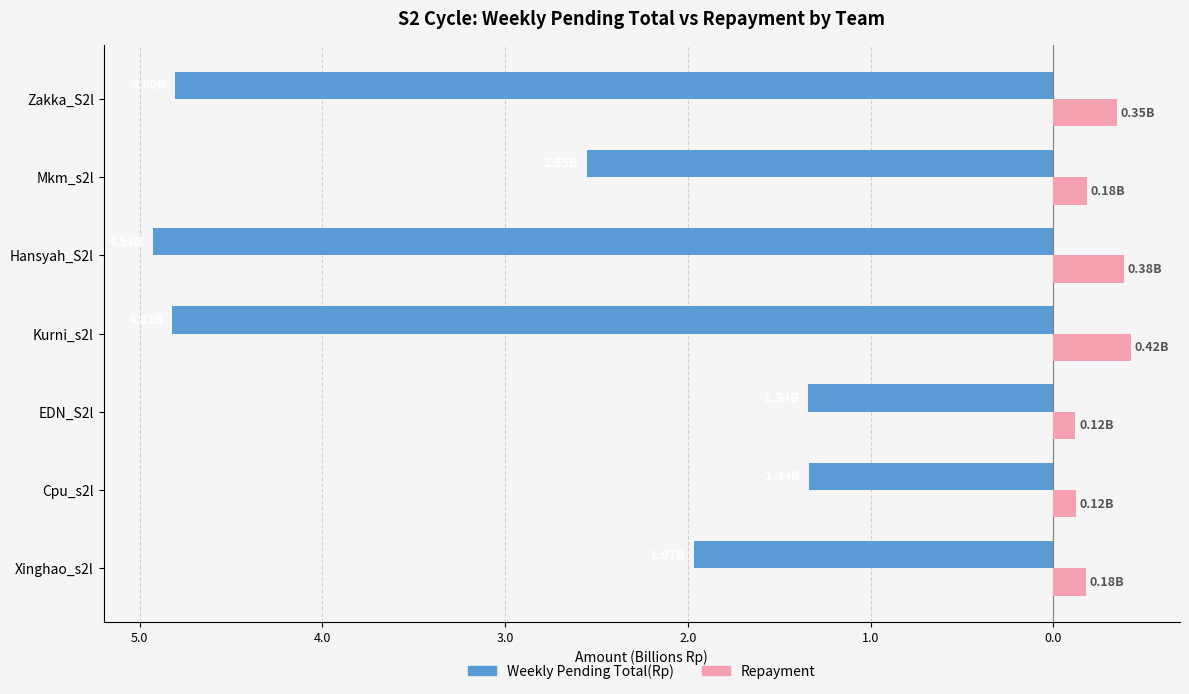

At how many categories does at least one series exceed -2?

7